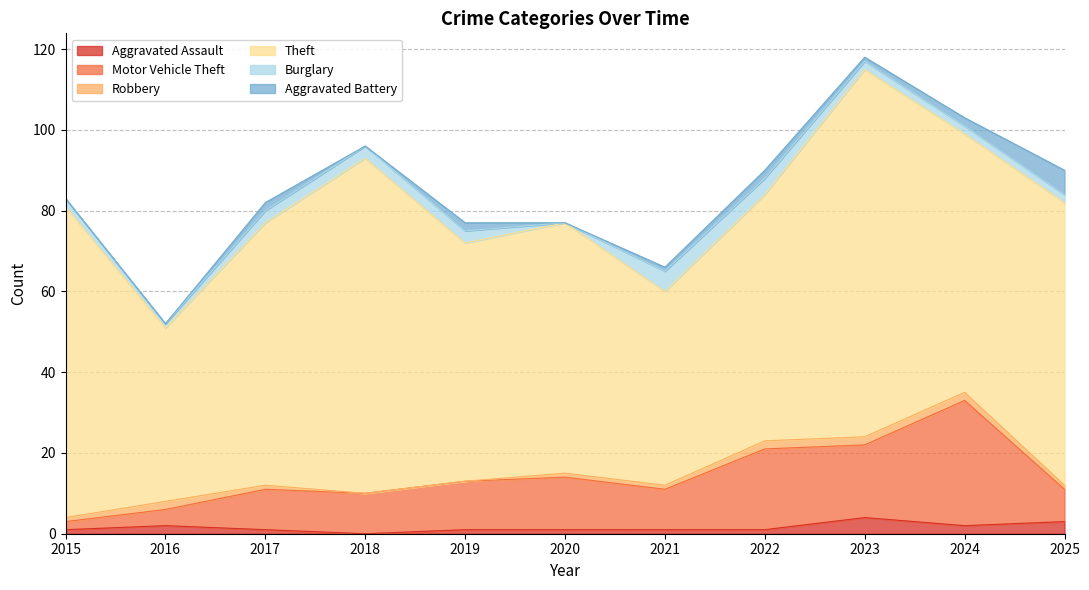

Reading left to right, extract all data points from this chart.

Aggravated Assault: 2015=1	2016=2	2017=1	2018=0	2019=1	2020=1	2021=1	2022=1	2023=4	2024=2	2025=3
Motor Vehicle Theft: 2015=2	2016=4	2017=10	2018=10	2019=12	2020=13	2021=10	2022=20	2023=18	2024=31	2025=8
Robbery: 2015=1	2016=2	2017=1	2018=0	2019=0	2020=1	2021=1	2022=2	2023=2	2024=2	2025=1
Theft: 2015=77	2016=43	2017=65	2018=83	2019=59	2020=62	2021=48	2022=61	2023=91	2024=64	2025=70
Burglary: 2015=2	2016=1	2017=3	2018=3	2019=3	2020=0	2021=5	2022=4	2023=2	2024=2	2025=2
Aggravated Battery: 2015=0	2016=0	2017=2	2018=0	2019=2	2020=0	2021=1	2022=2	2023=1	2024=2	2025=6